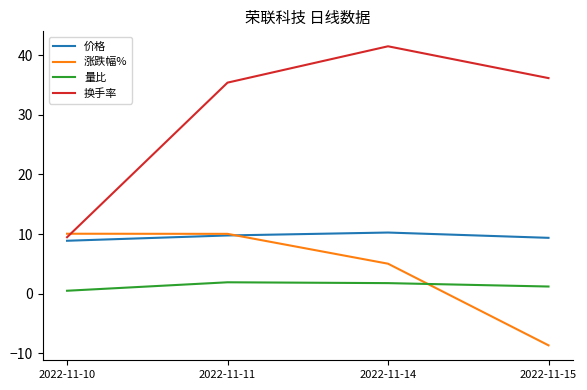

Which series has the largest total across all categories?

换手率